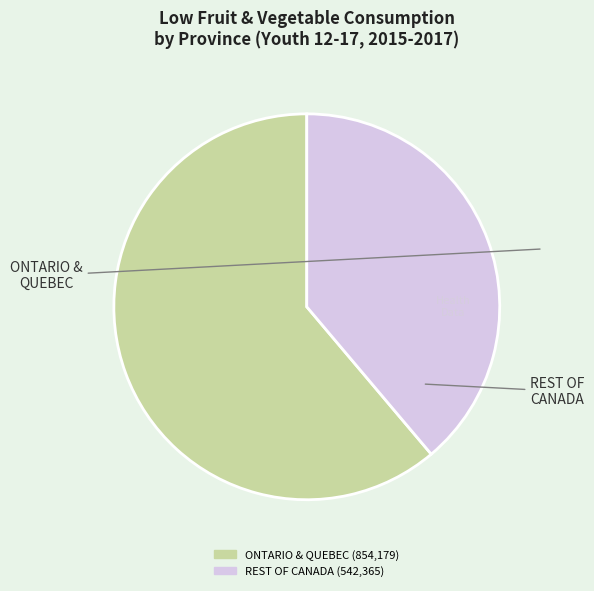

Is there a majority slice in this chart?

Yes